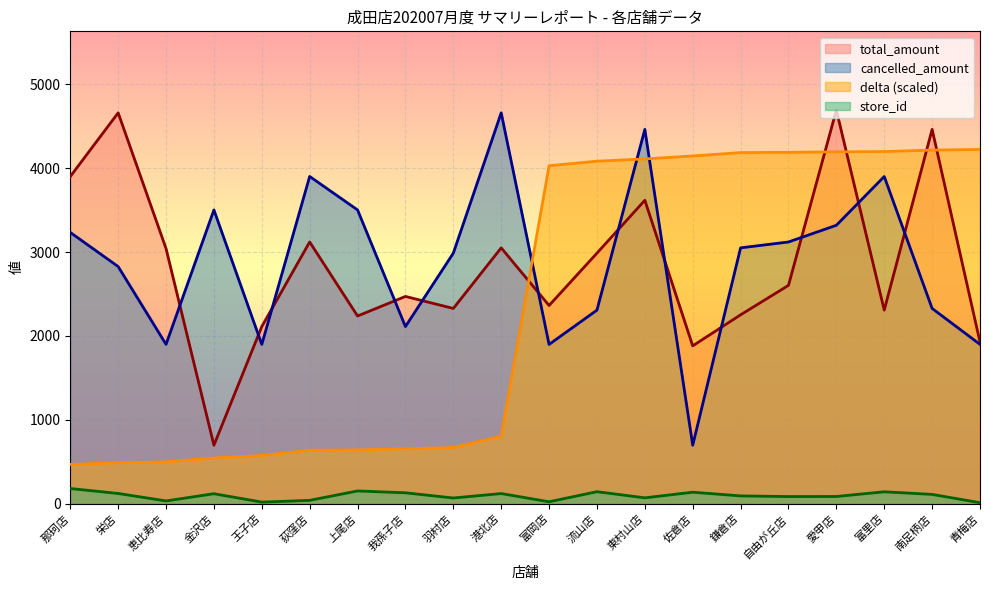

What is the label of the 18th point from the right?

恵比寿店